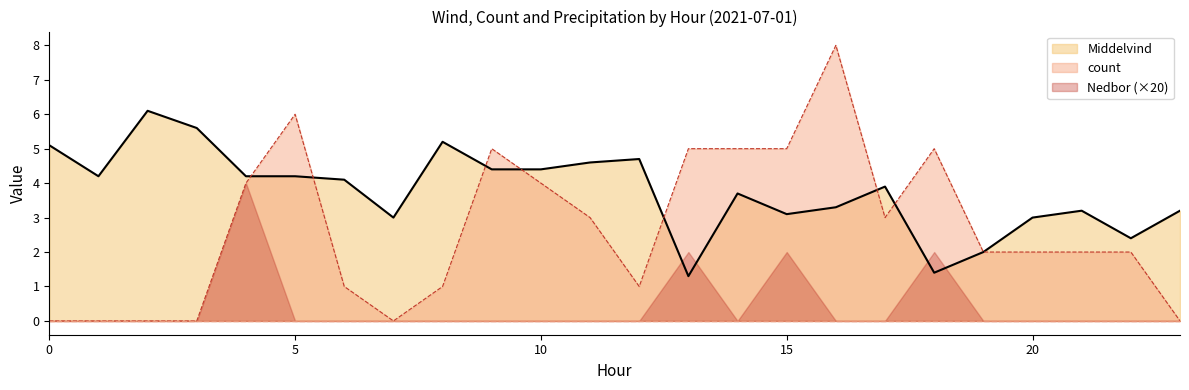

Does the chart display data point markers on the line(s)?

No